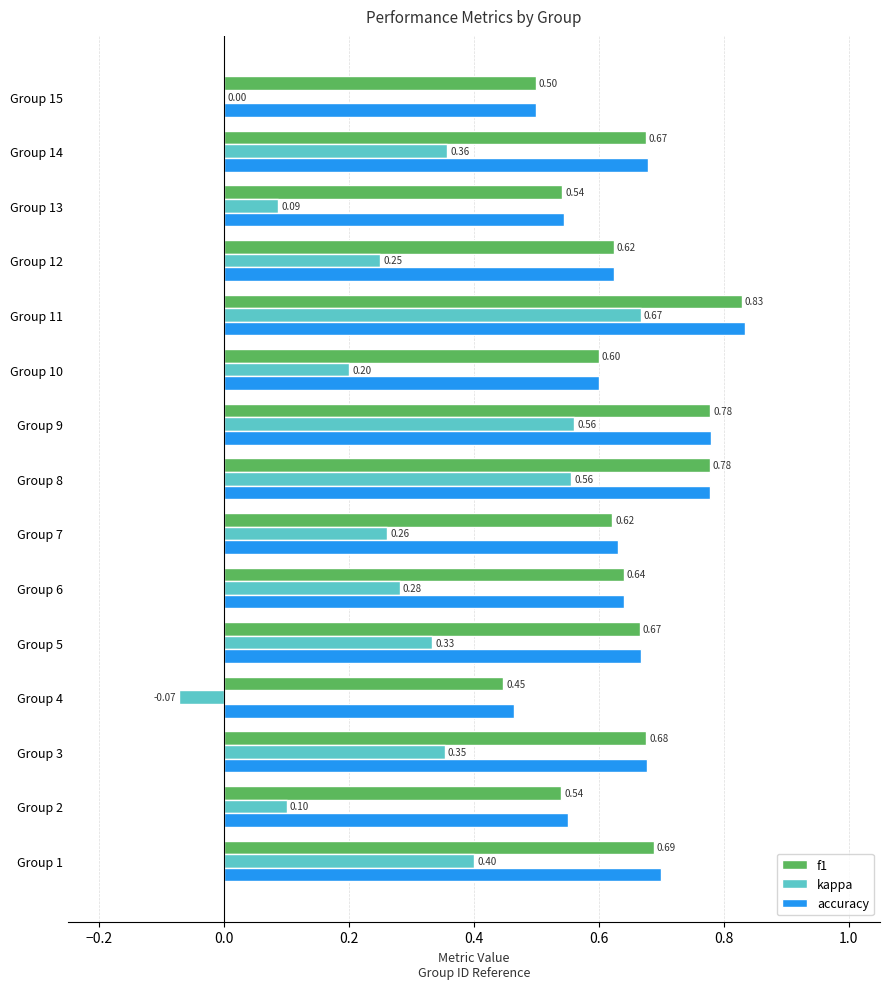

Between Group 12 and Group 14, which series saw the biggest shift?

kappa